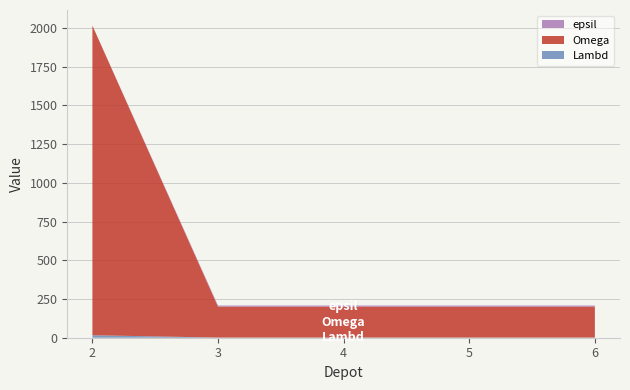

Reading right to left, list all the values displayed in this chart.

Lambd: 6=1	5=1	4=1	3=1	2=16
Omega: 6=200	5=200	4=200	3=200	2=2000
epsil: 6=7	5=7	4=7	3=7	2=0